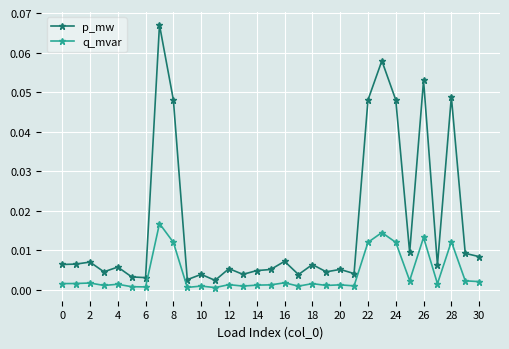

List the series in order of their peak value, lowest first.

q_mvar, p_mw